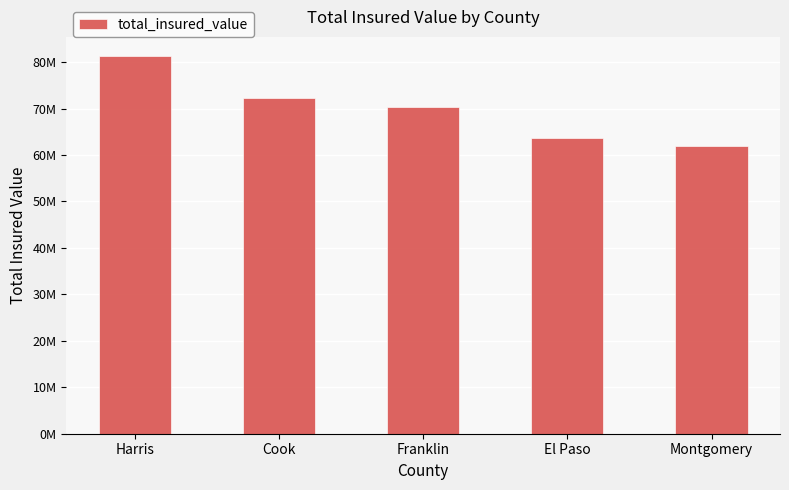

List the labels in order of value, largest first.

Harris, Cook, Franklin, El Paso, Montgomery